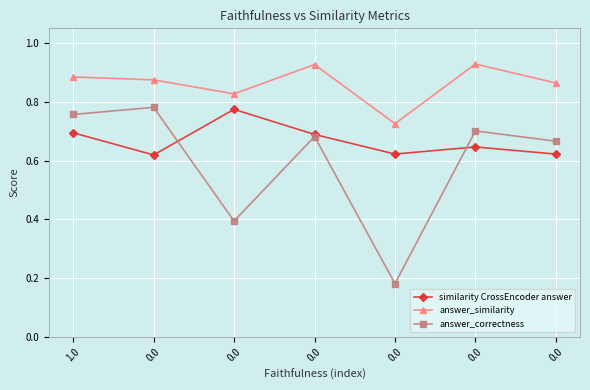

Does the chart have visible grid lines?

Yes